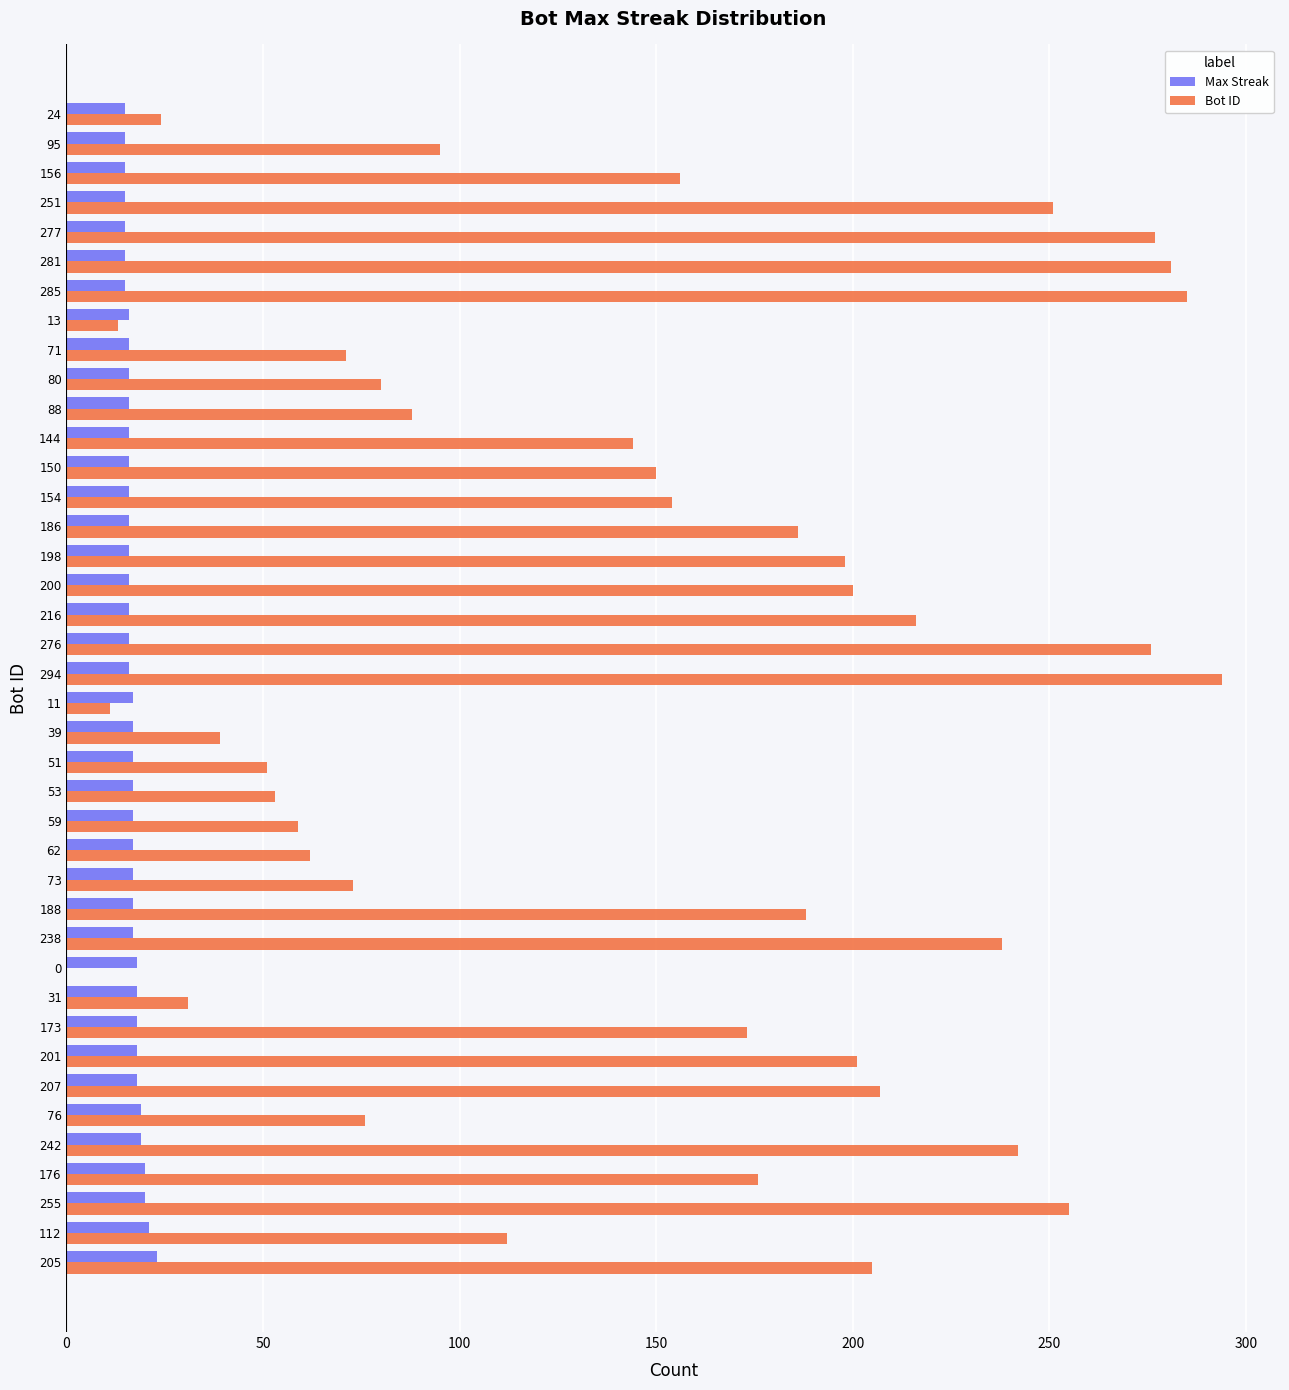

The value of Bot ID at 59 is 28. True or false?

False